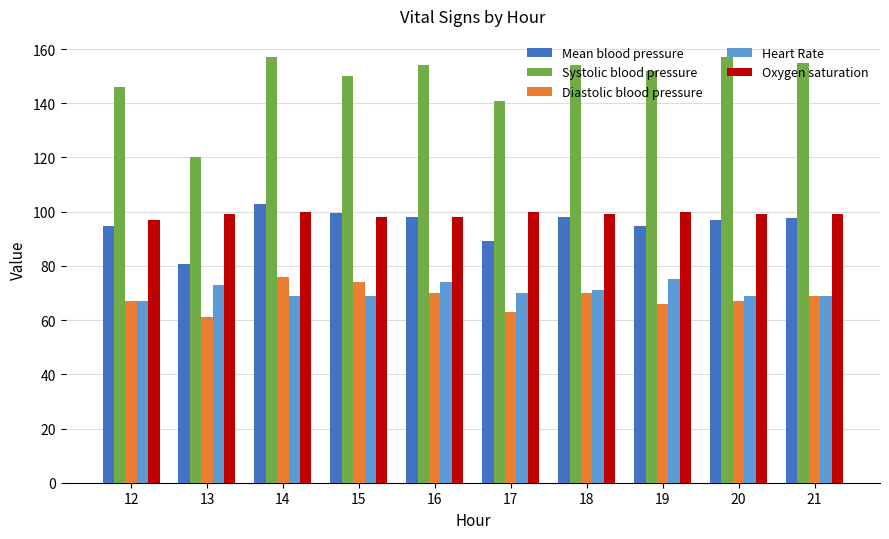

Which series has the largest range (max minus min)?

Systolic blood pressure